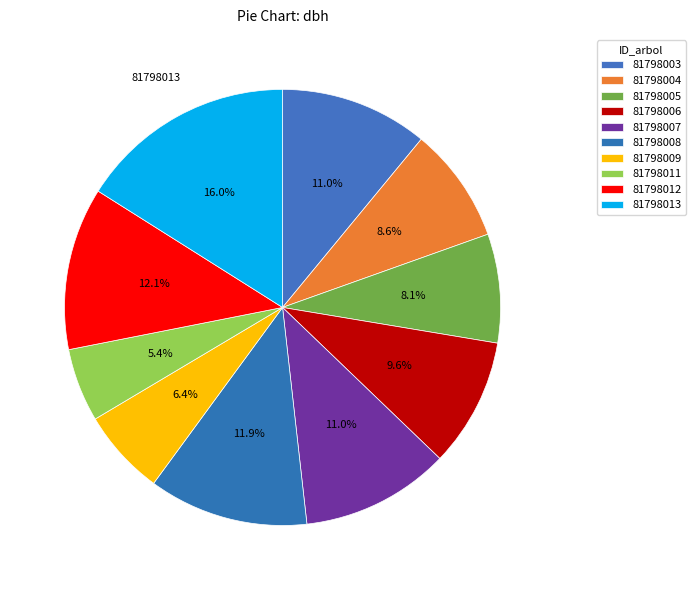

Is 81798007 the majority of the pie?

No